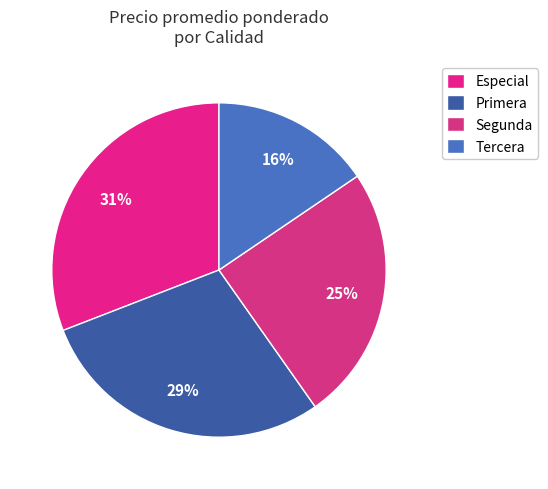

Rank the categories by value from lowest to highest.

Tercera, Segunda, Primera, Especial